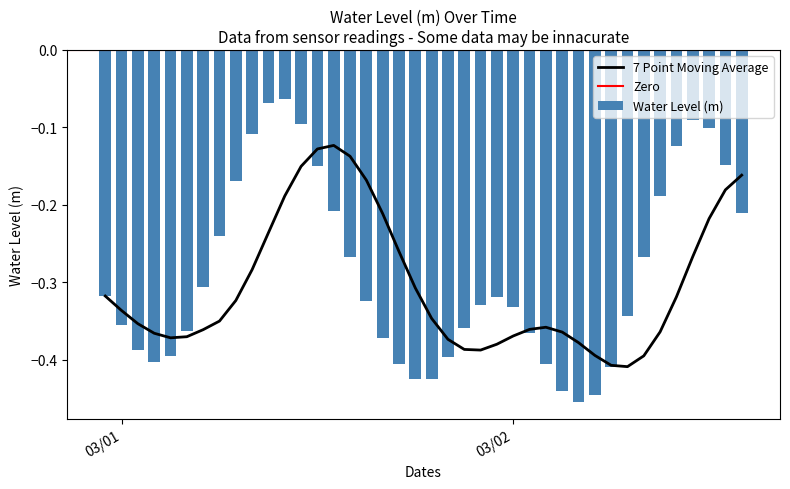

List the labels in order of value, largest first.

2023-03-01 23:00:00, 2023-03-01 22:00:00, 2023-03-03 00:00:00, 2023-03-02 00:00:00, 2023-03-03 01:00:00, 2023-03-01 21:00:00, 2023-03-02 23:00:00, 2023-03-03 02:00:00, 2023-03-02 01:00:00, 2023-03-01 20:00:00, 2023-03-02 22:00:00, 2023-03-02 02:00:00, 2023-03-03 03:00:00, 2023-03-01 19:00:00, 2023-03-02 03:00:00, 2023-03-02 21:00:00, 2023-03-01 18:00:00, 2023-03-01 12:00:00, 2023-03-02 12:00:00, 2023-03-02 04:00:00, 2023-03-02 11:00:00, 2023-03-02 13:00:00, 2023-03-02 20:00:00, 2023-03-01 13:00:00, 2023-03-02 10:00:00, 2023-03-01 17:00:00, 2023-03-02 14:00:00, 2023-03-02 05:00:00, 2023-03-01 14:00:00, 2023-03-01 16:00:00, 2023-03-02 09:00:00, 2023-03-01 15:00:00, 2023-03-02 15:00:00, 2023-03-02 06:00:00, 2023-03-02 19:00:00, 2023-03-02 08:00:00, 2023-03-02 07:00:00, 2023-03-02 16:00:00, 2023-03-02 18:00:00, 2023-03-02 17:00:00